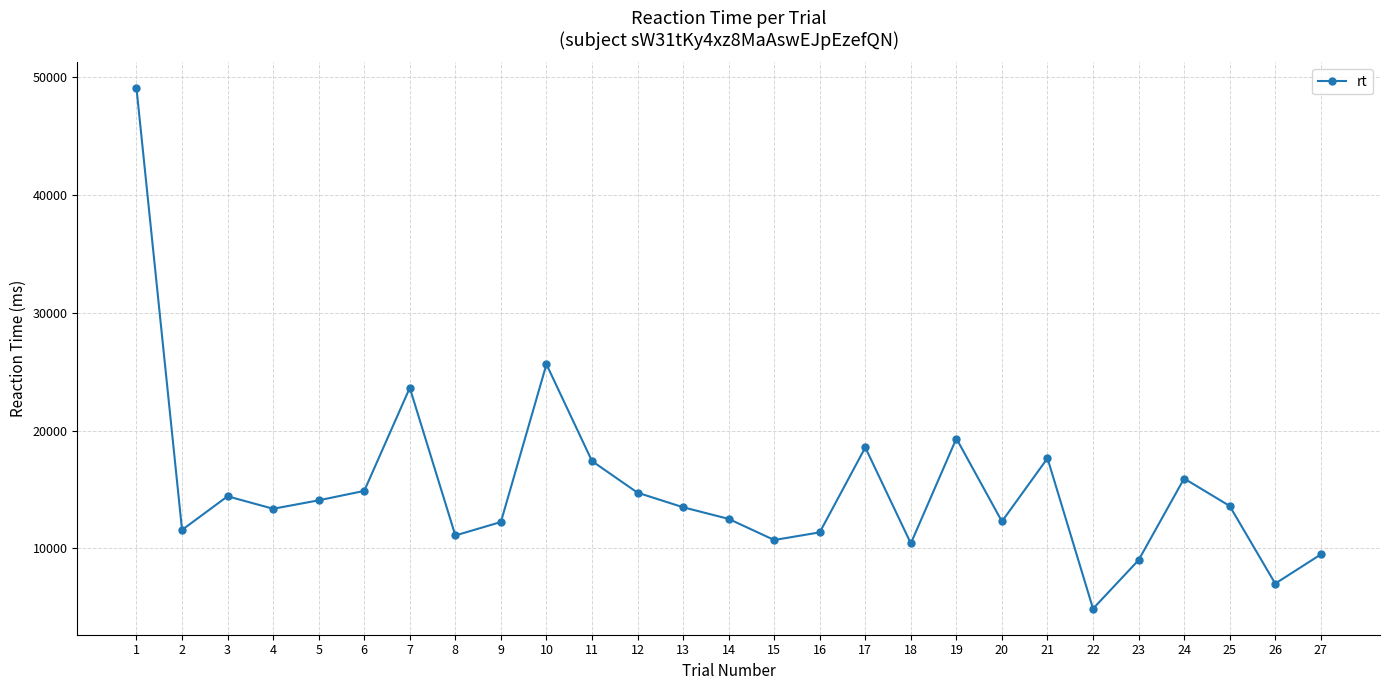

What is the value of the 3rd point from the left?

14420